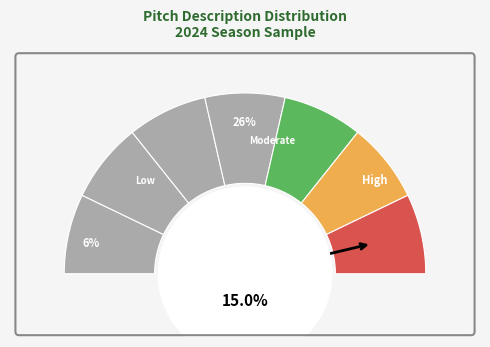

Is it true that ball is 3% of the pie?

False